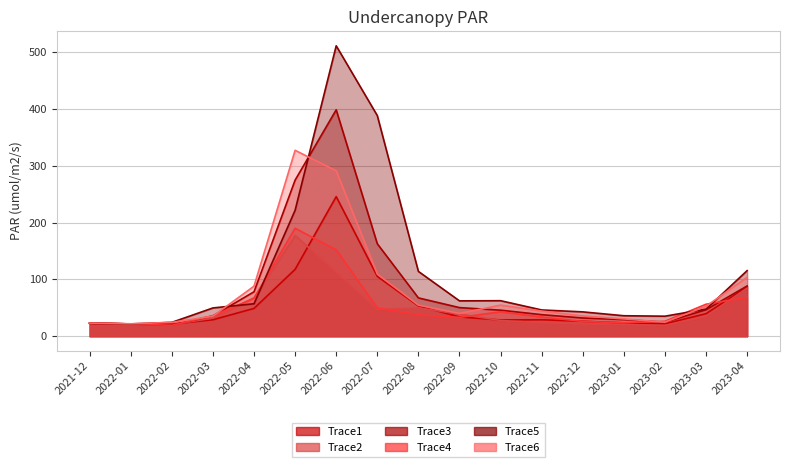

Is the value of Trace4 at 2022-06 greater than the value of Trace3 at 2022-09?

Yes